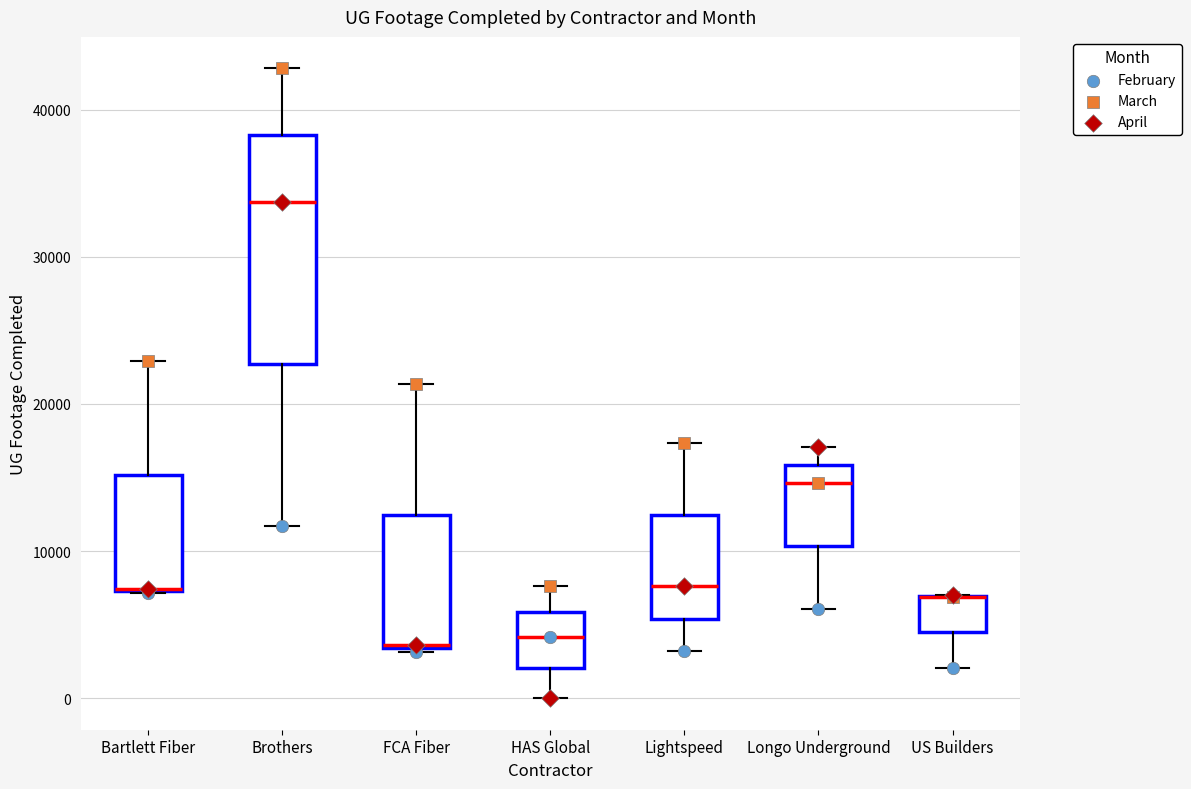

Comparing the boxes themselves (not the whiskers), which one is the tallest?

Brothers